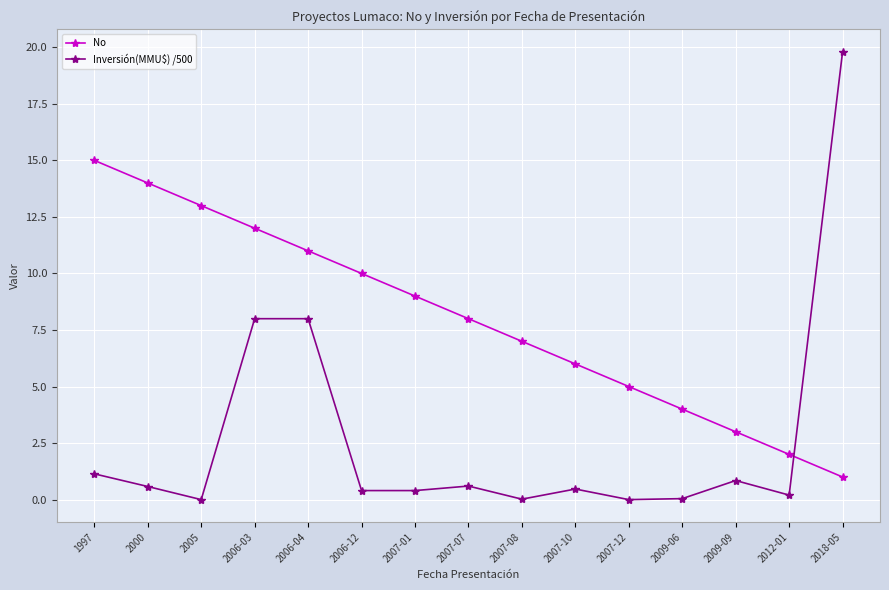

What are all the series names shown in the legend?

No, Inversión(MMU$) /500